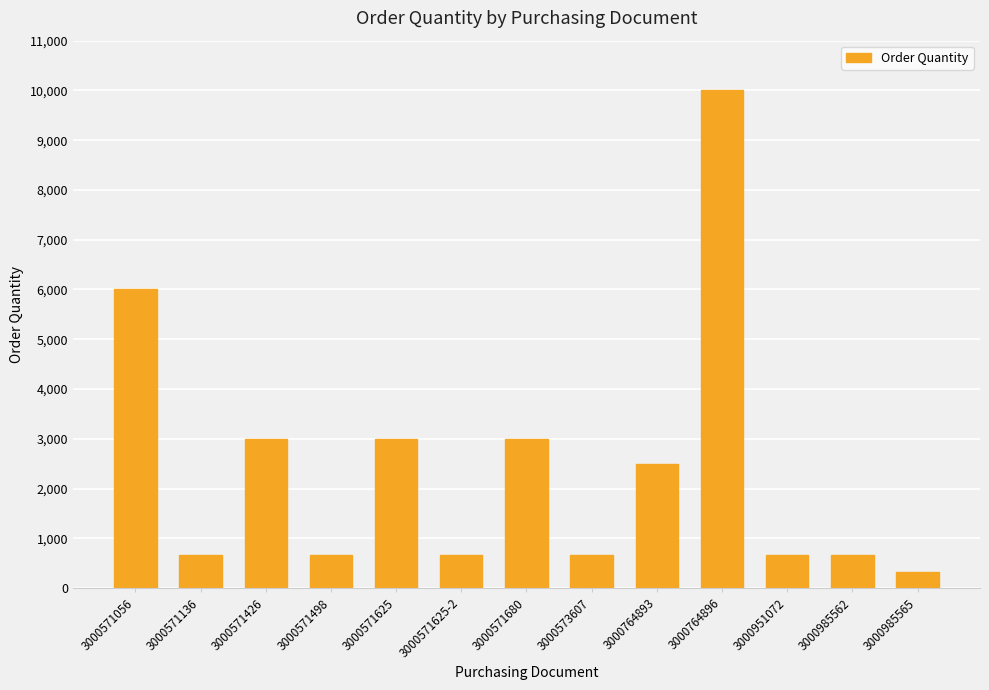

Which has a higher value, 3000571680 or 3000985565?

3000571680